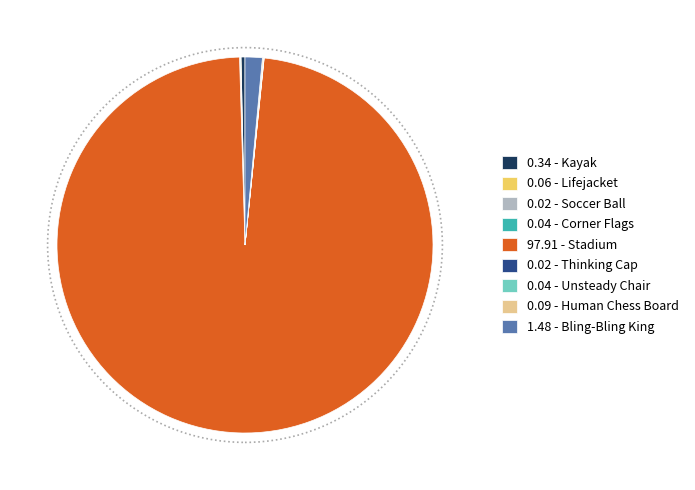

Is there any slice that represents more than half of the pie?

Yes